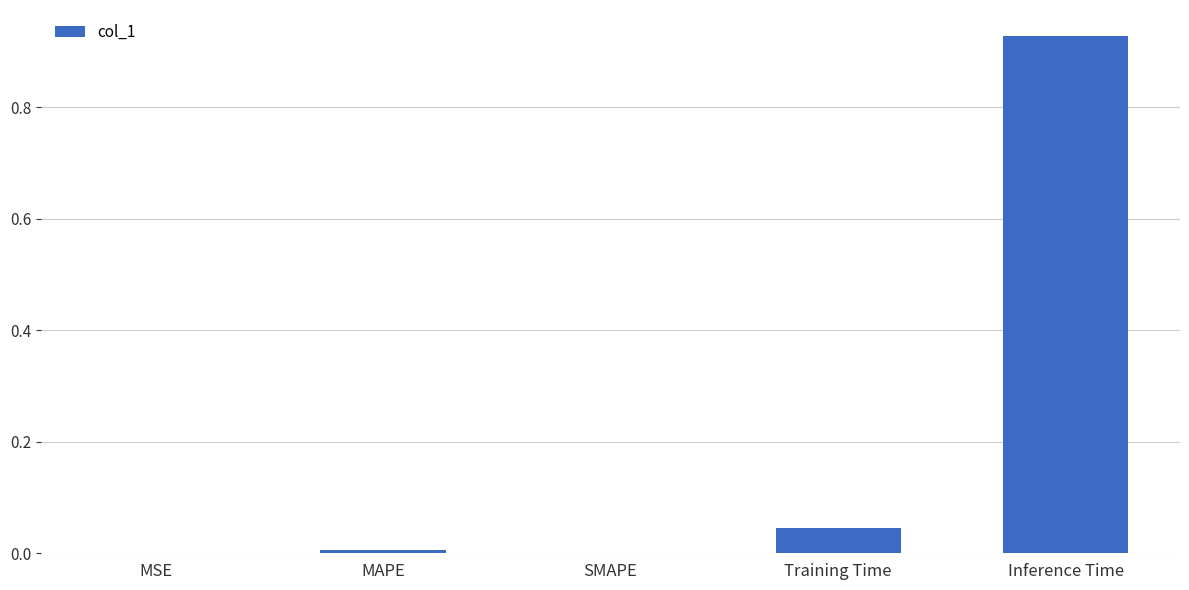

The value at MAPE is 0.0. True or false?

True